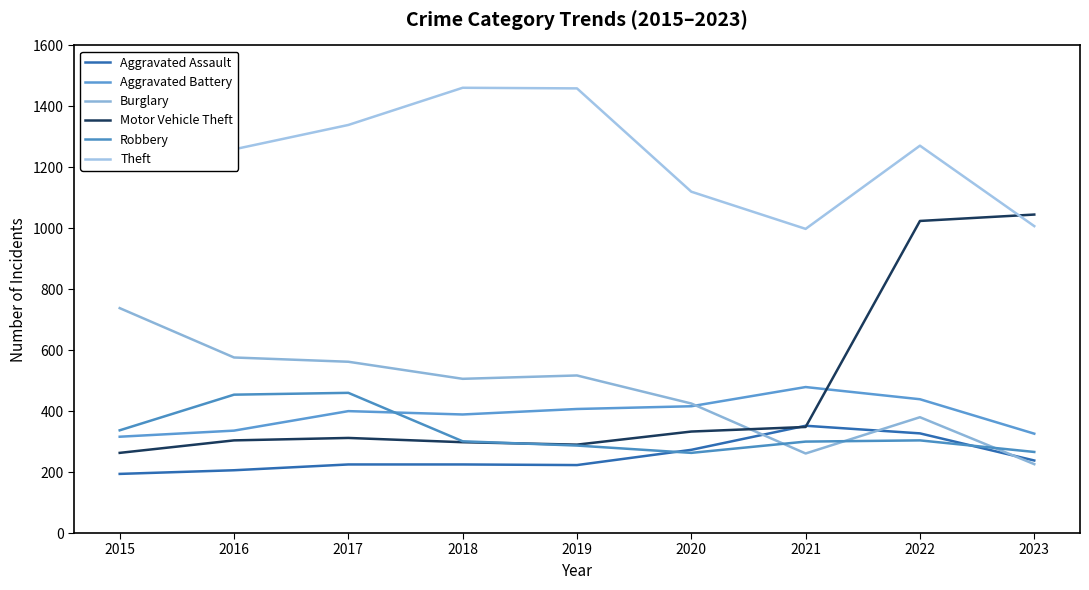

Where do Motor Vehicle Theft and Theft first cross each other?

2022 and 2023